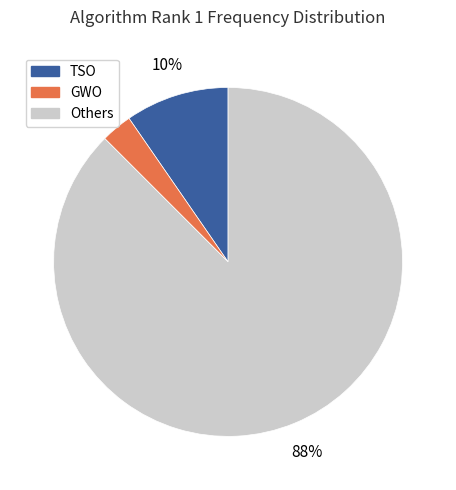

Does any single category account for the majority?

Yes